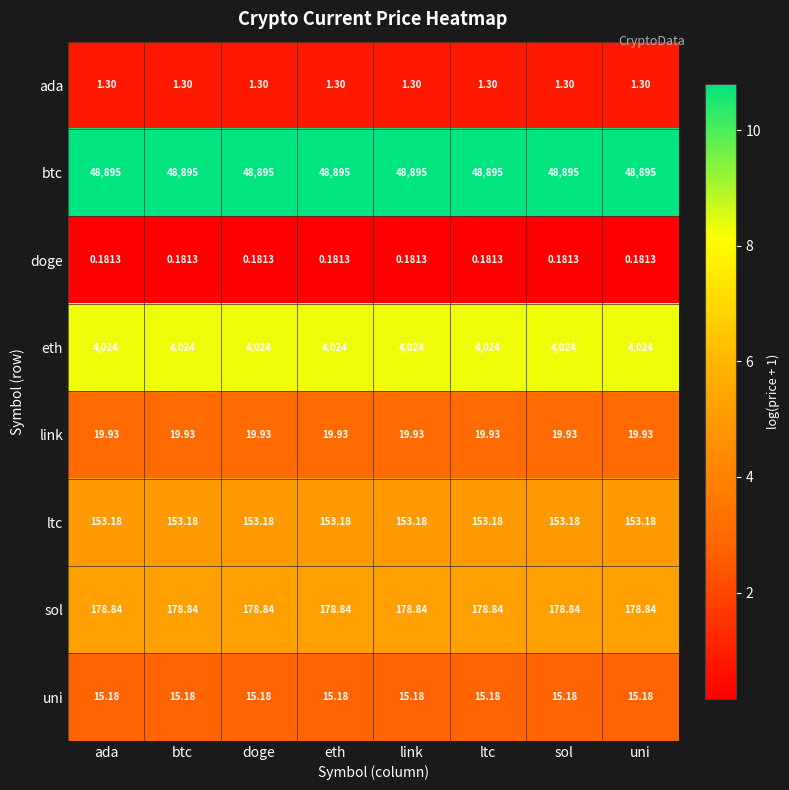

Is the value of doge at uni greater than the value of uni at uni?

No